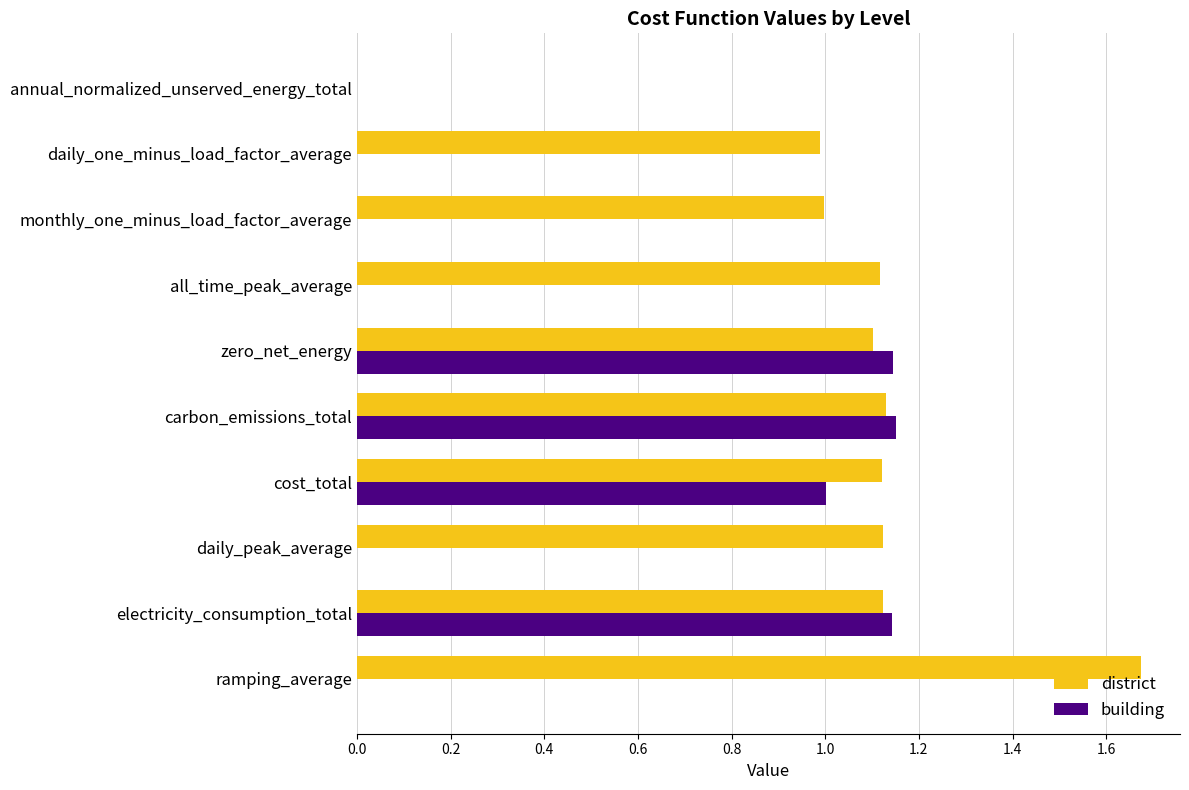

What are all the series names shown in the legend?

district, building